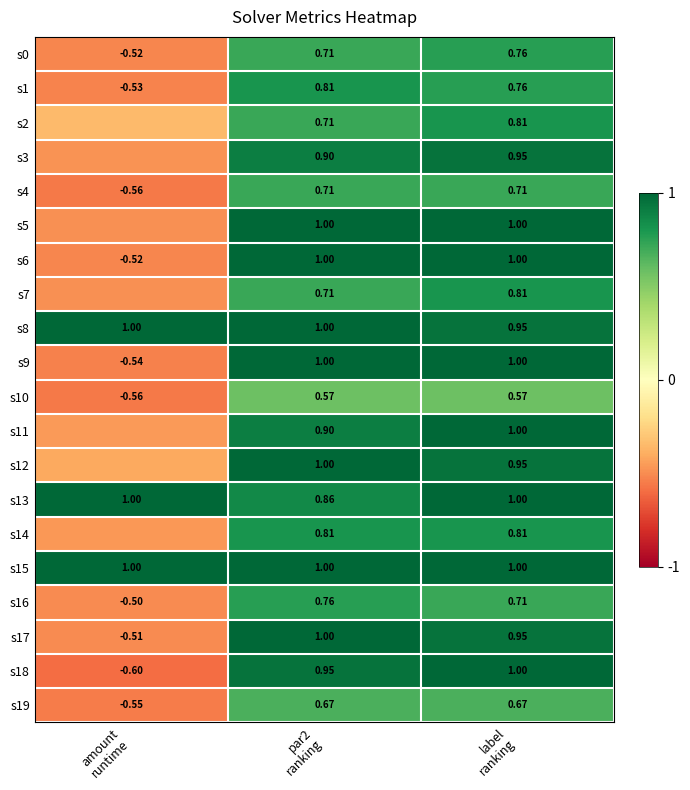

How many values in the s18 series exceed 0?

2